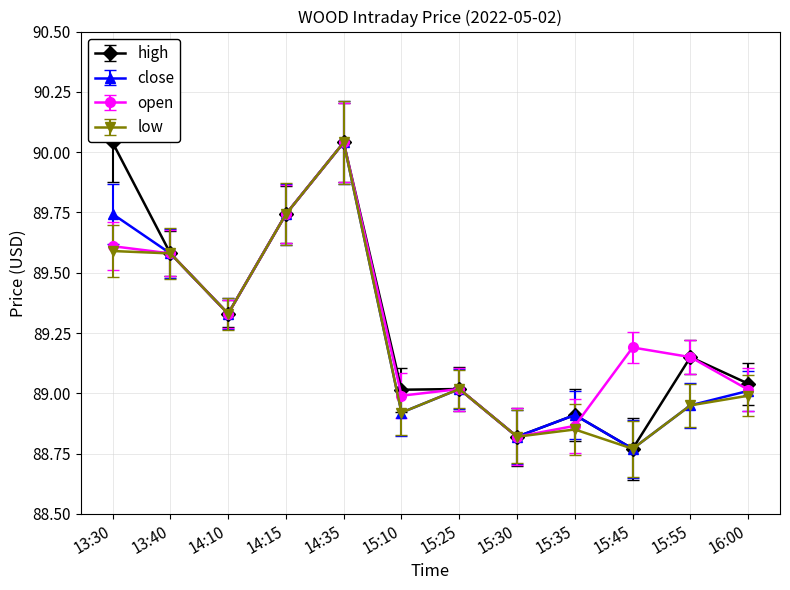

What are all the series names shown in the legend?

high, close, open, low